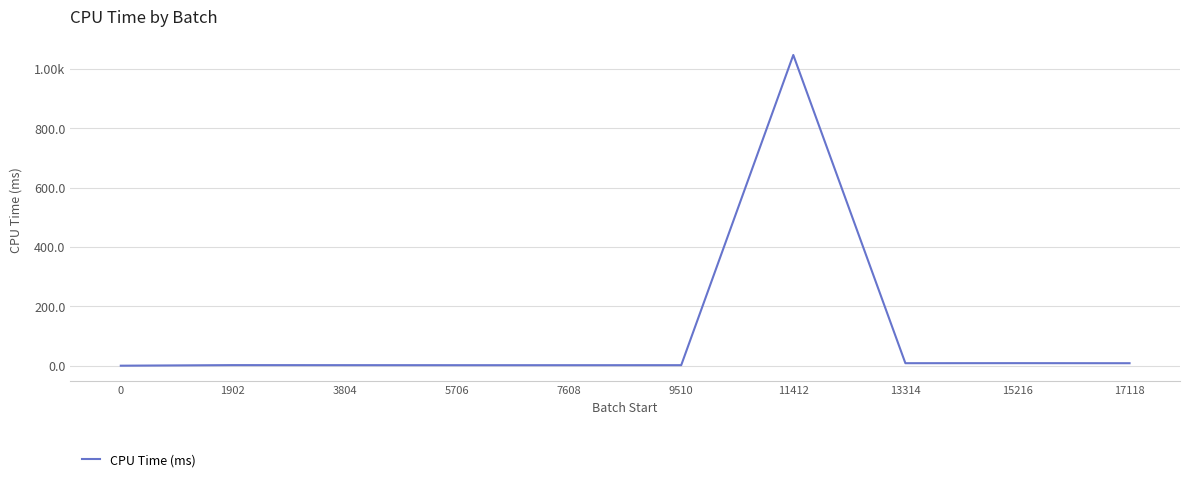

Reading left to right, list all the values displayed in this chart.

0=0.2	1902=2.1	3804=2.0	5706=1.9	7608=1.9	9510=1.9	11412=1047.2	13314=8.6	15216=8.7	17118=8.5